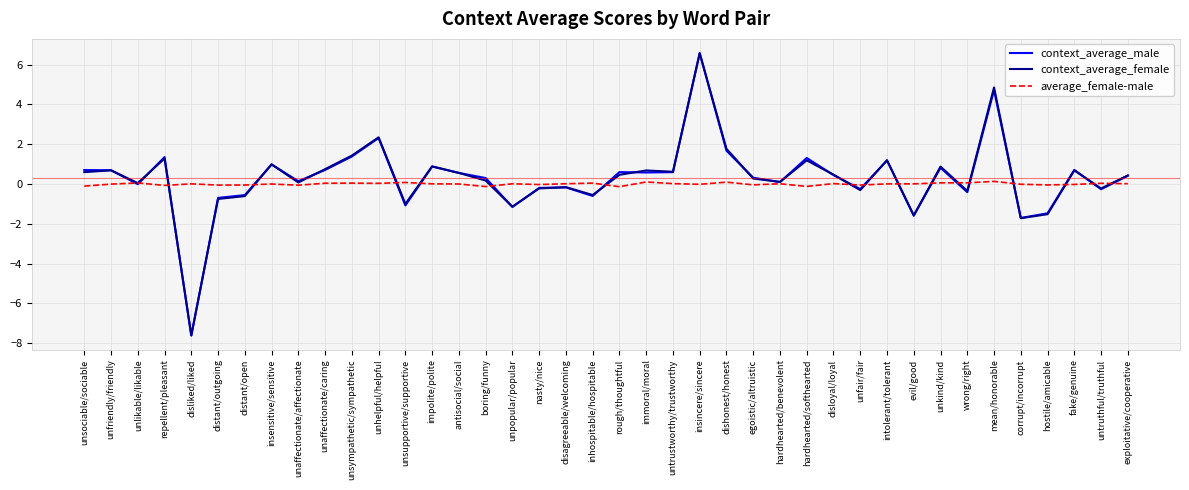

What are all the series names shown in the legend?

context_average_male, context_average_female, average_female-male